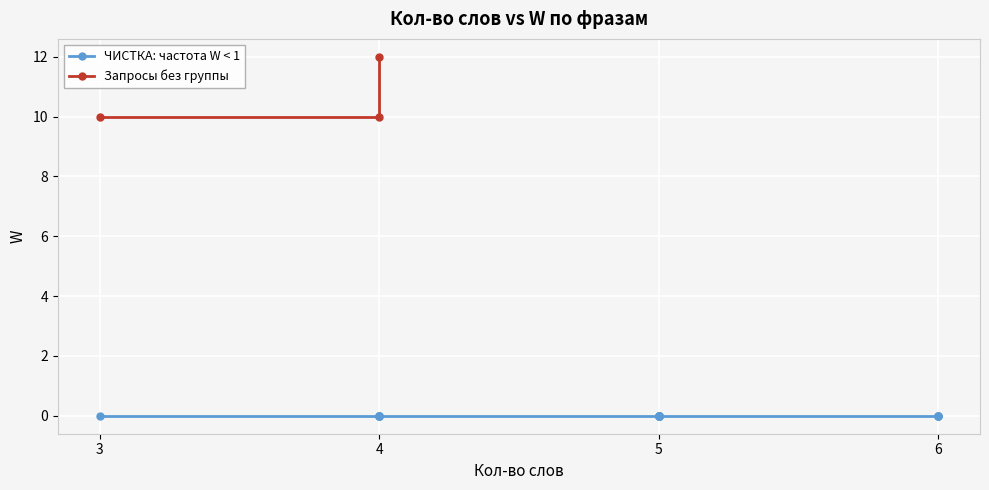

What is the greatest value displayed?

12